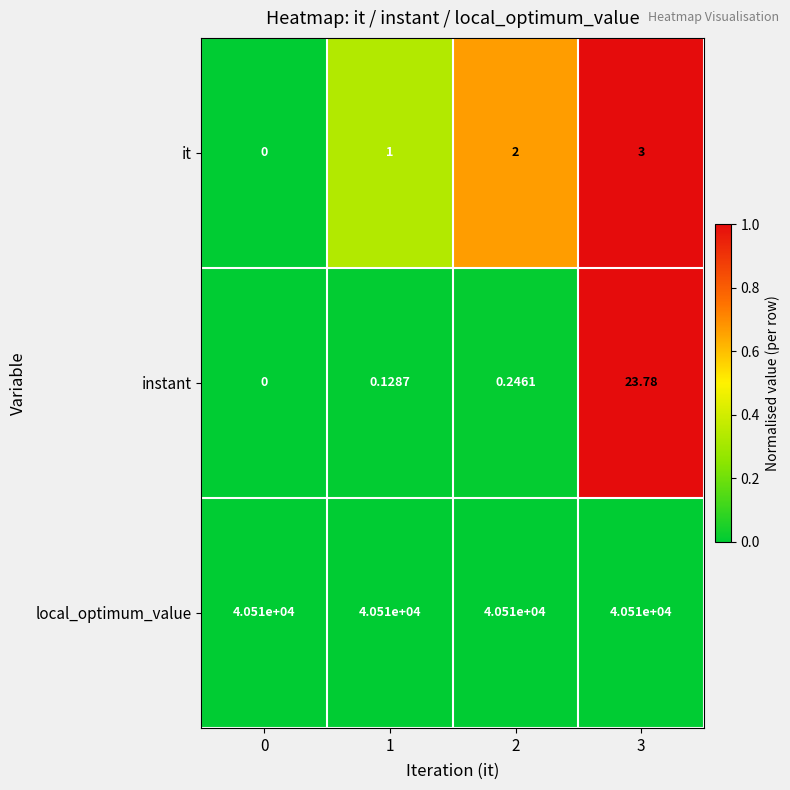

Is the value of local_optimum_value at 3 greater than the value of it at 3?

Yes